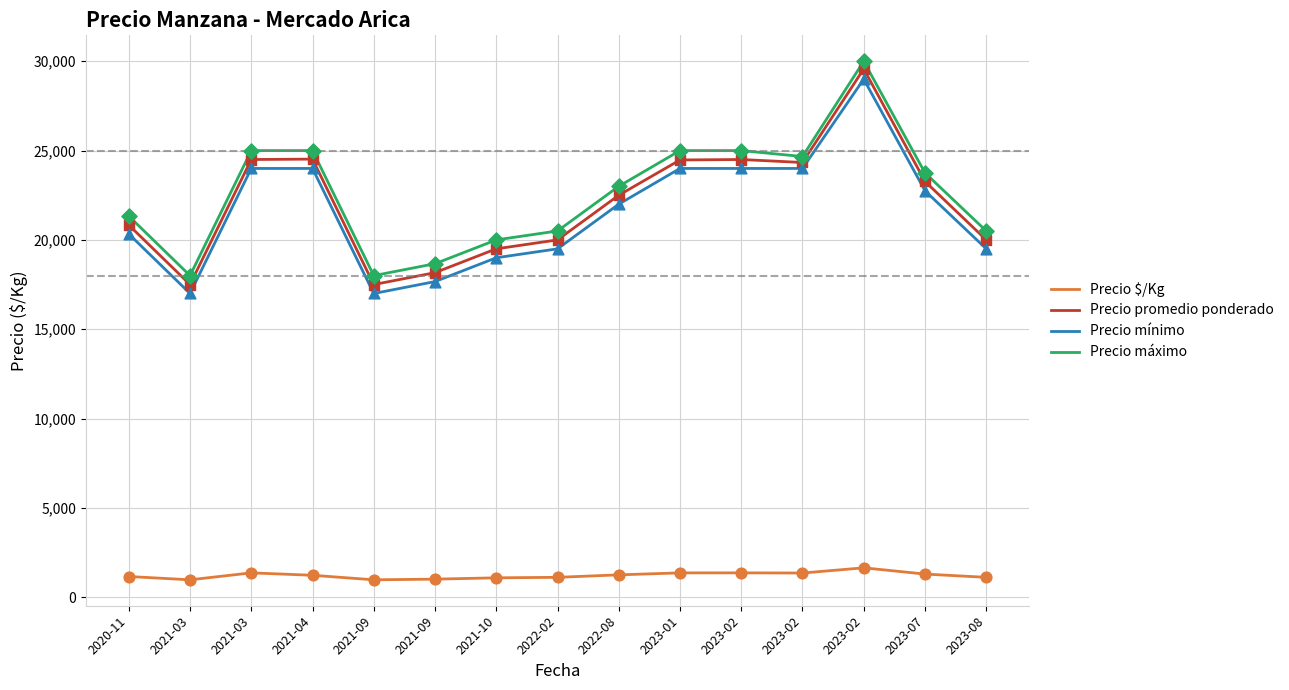

At which category is the sum across all series the highest?

2023-02